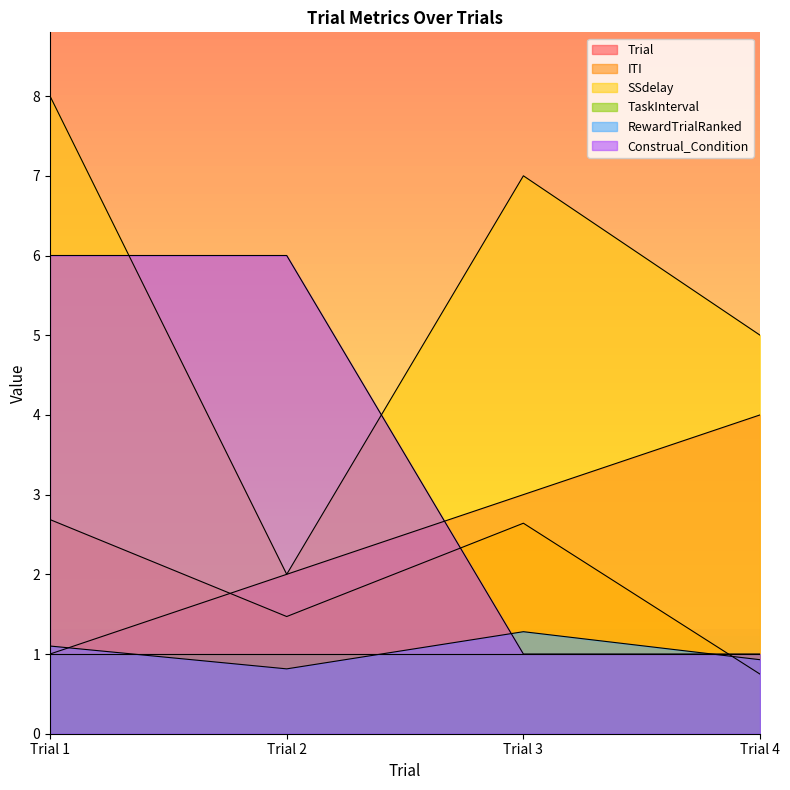

What is the sum of all RewardTrialRanked values?

4.1